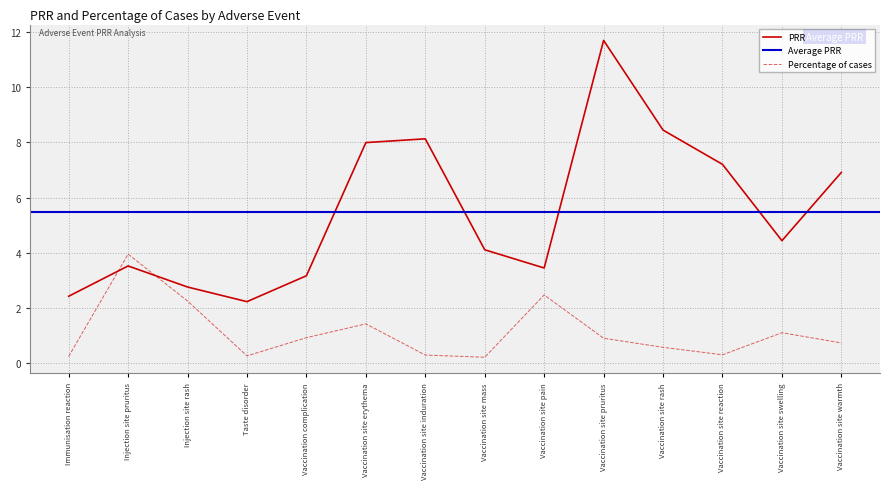

At which label does Percentage of cases reach its minimum?

Vaccination site mass